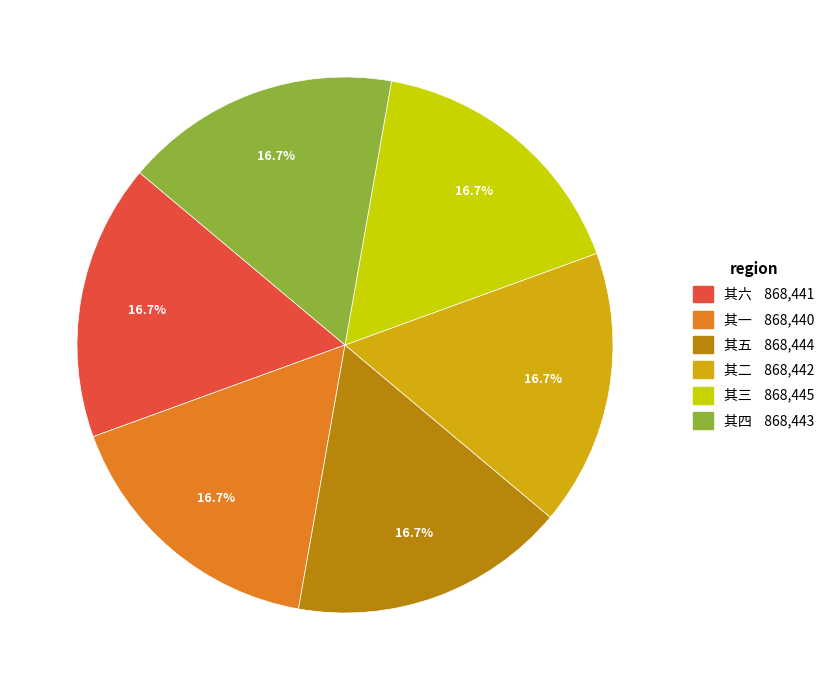

Is there any slice that represents more than half of the pie?

No